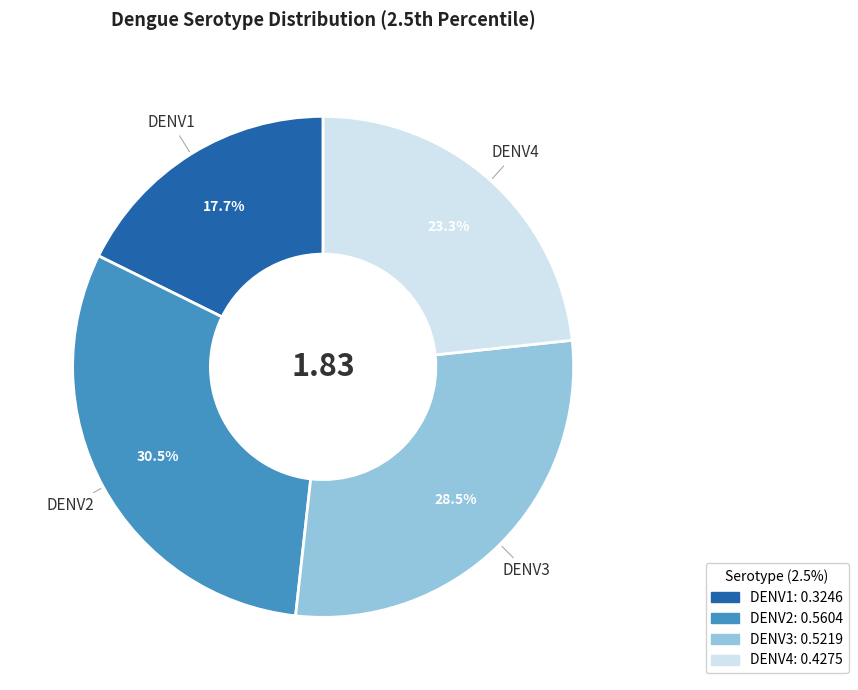

Which slice is the largest?

DENV2